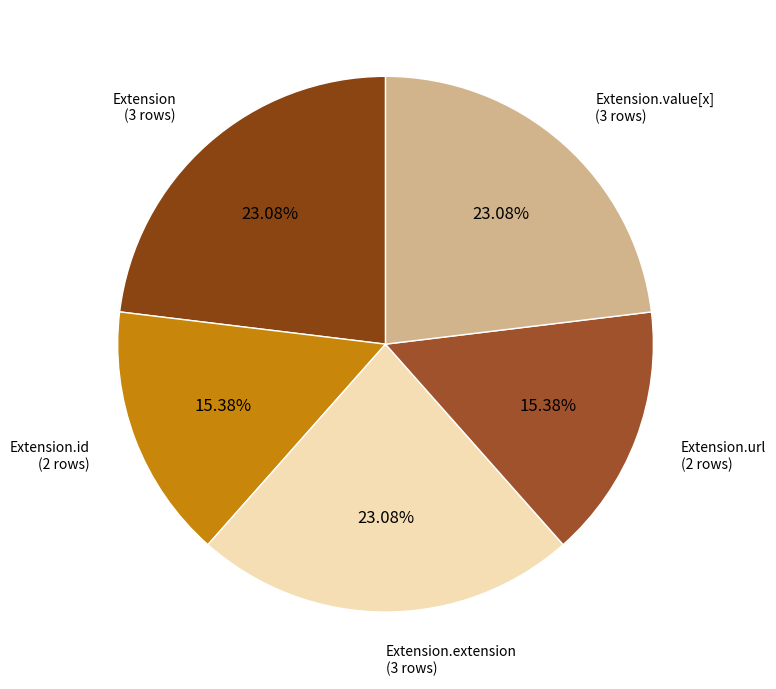

To the nearest percent, what is the difference between the largest and smallest slice percentages?

8%